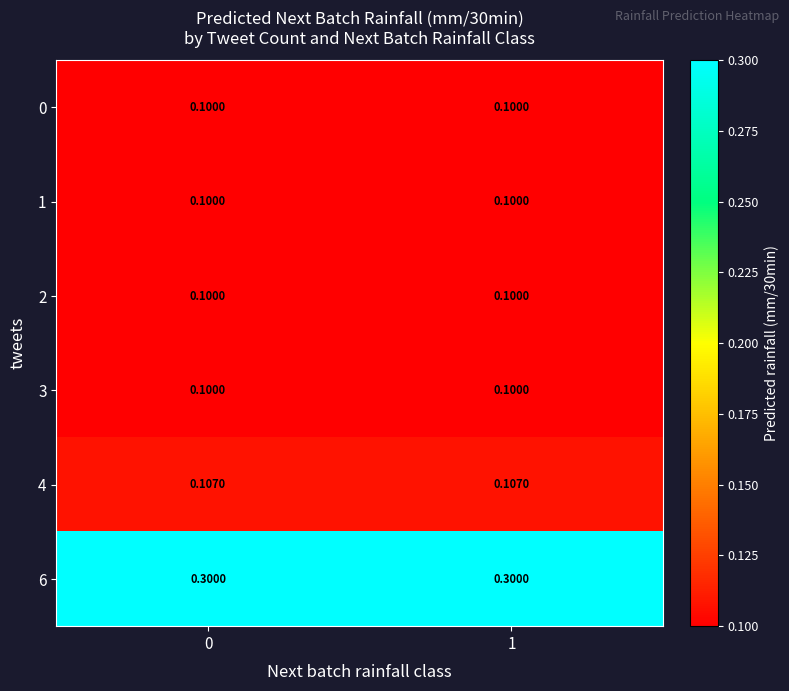

What is the smallest value displayed?

0.1